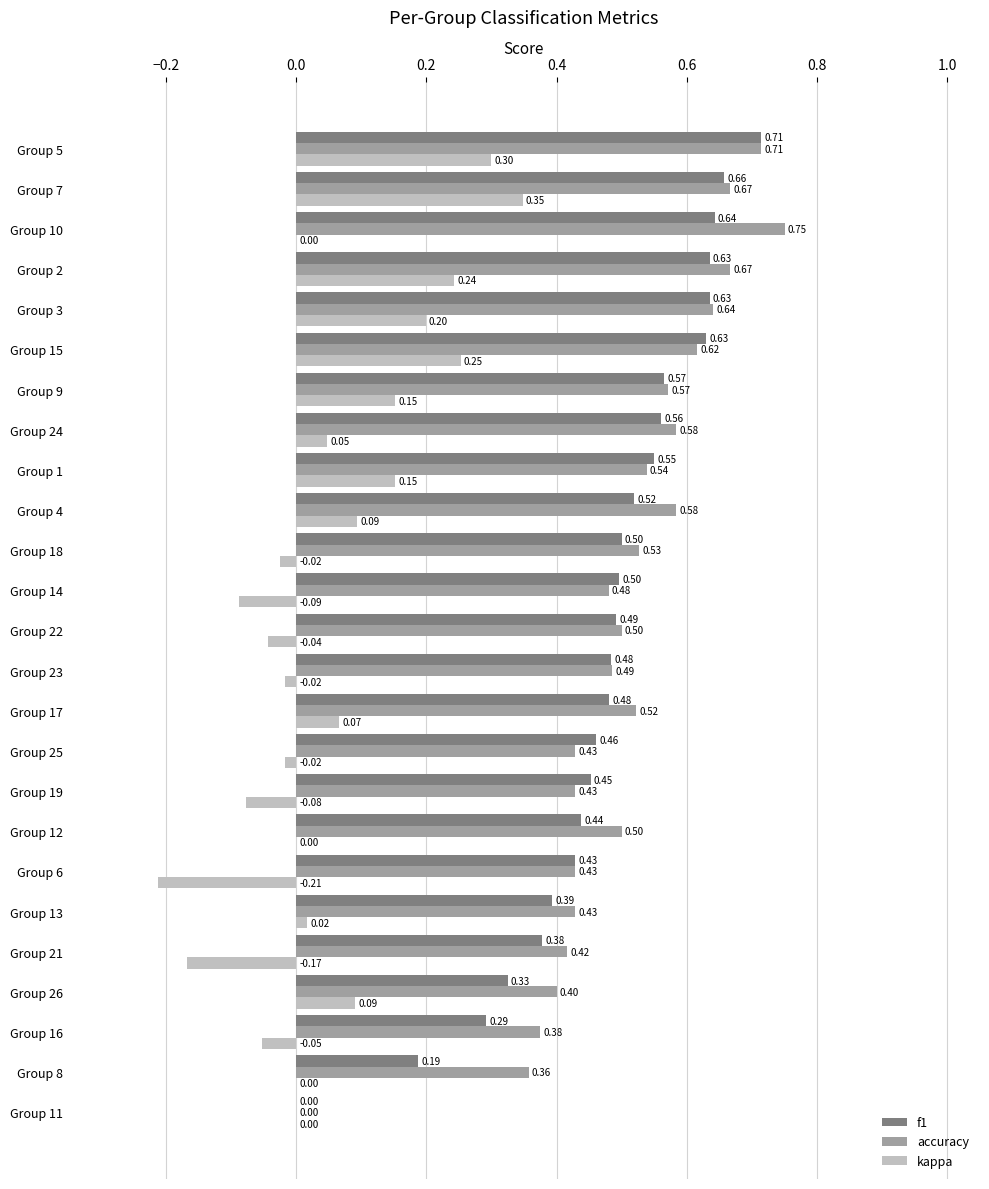

At which category is the sum across all series the highest?

Group 5